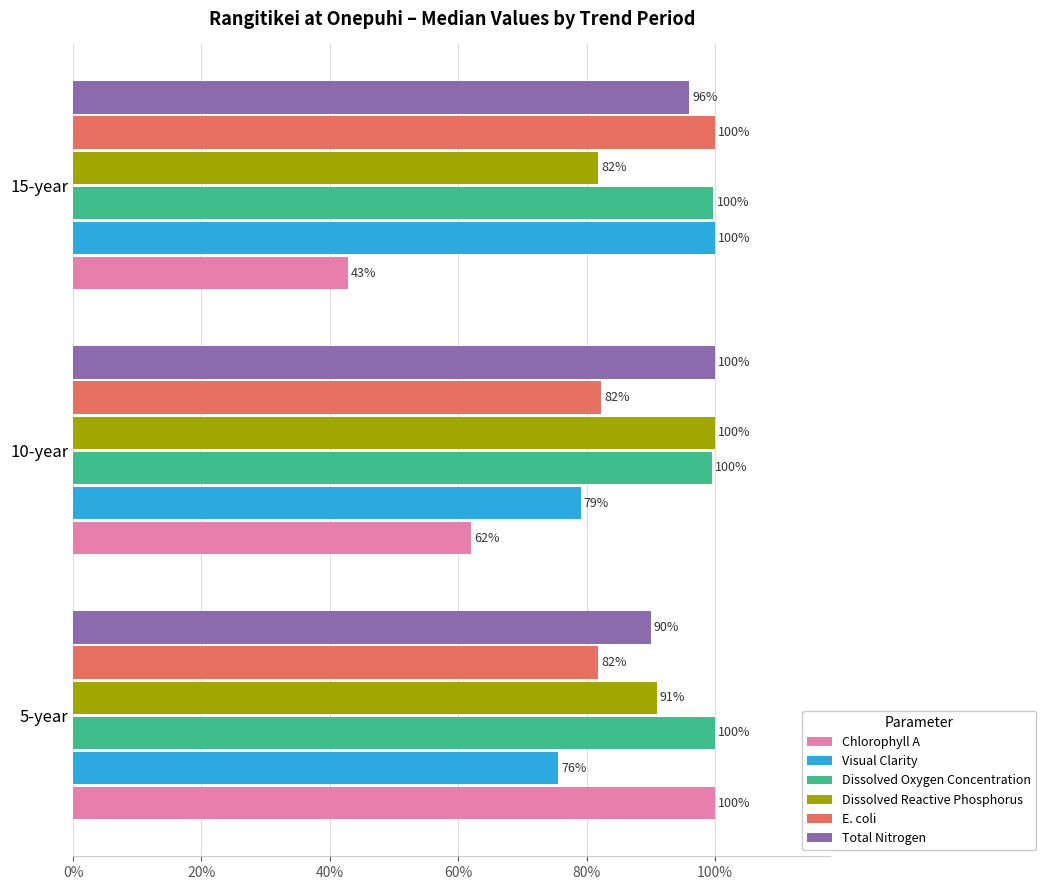

What are all the series names shown in the legend?

Chlorophyll A, Visual Clarity, Dissolved Oxygen Concentration, Dissolved Reactive Phosphorus, E. coli, Total Nitrogen